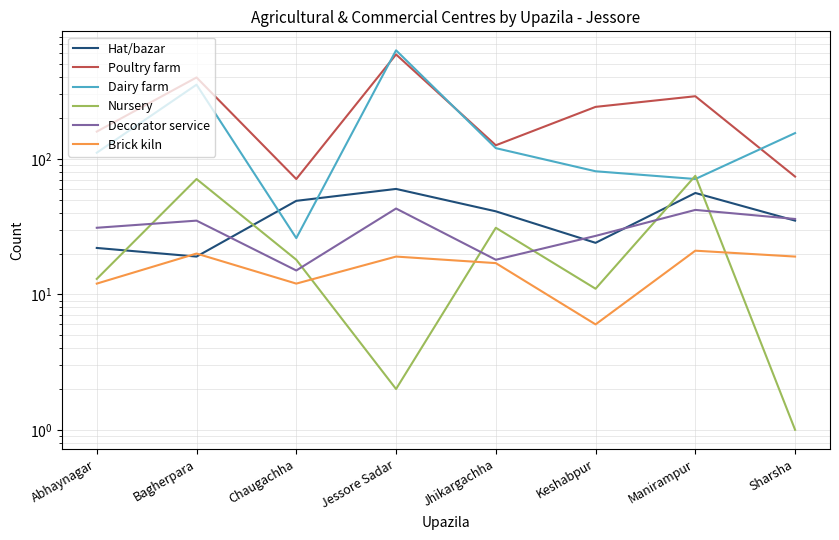

The value of Poultry farm at Manirampur is 67. True or false?

False